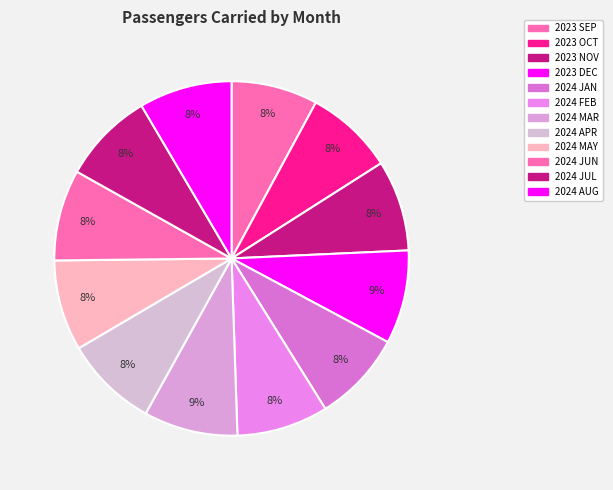

Combined, what portion of the pie is 2024 FEB and 2023 NOV?

16.7%